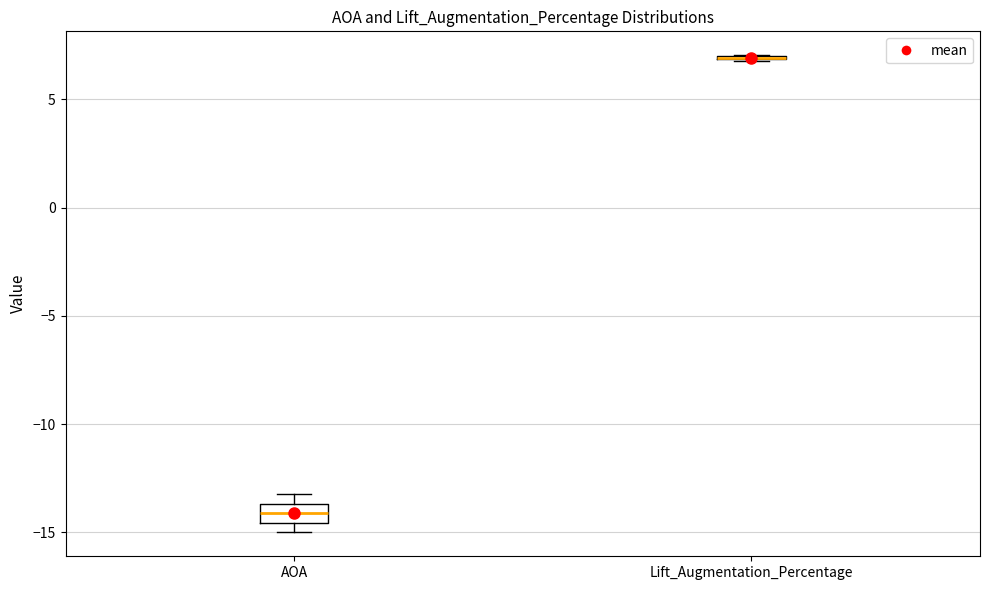

Reading left to right, read every box against the y-axis: the position of its median line, the range the box covers, and the ends of its whiskers. The values are not printed on the chart, so give them approximately, as read against the axis.

AOA: median -14.0, box -14.5 to -13.5, whiskers -15.0 to -13.0
Lift_Augmentation_Percentage: box collapsed to a line at 7.0, whiskers 7.0 to 7.0